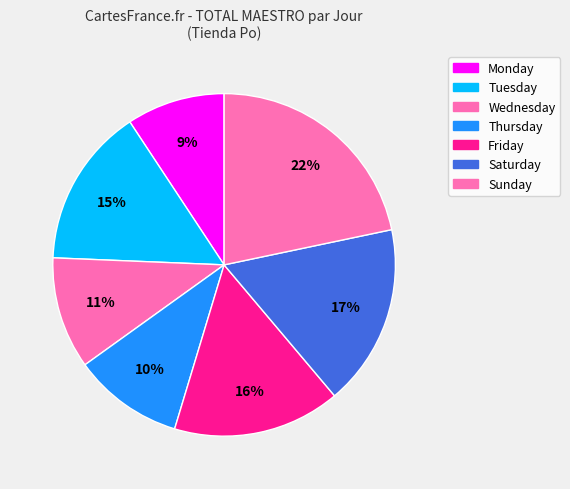

Is there a majority slice in this chart?

No